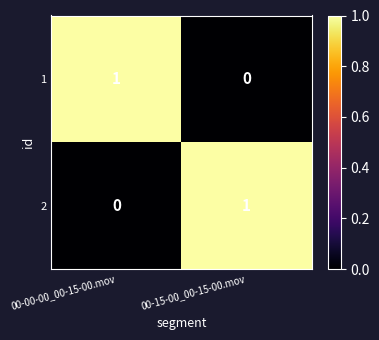

How many categories are shown in the chart?

2